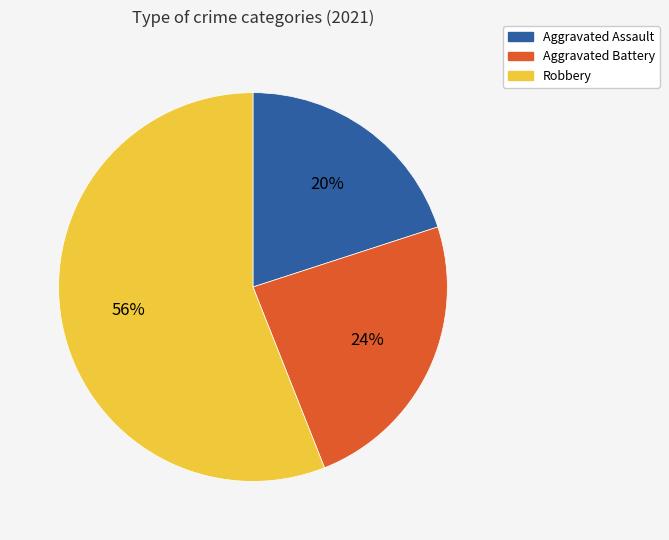

Rank the categories by value from highest to lowest.

Robbery, Aggravated Battery, Aggravated Assault